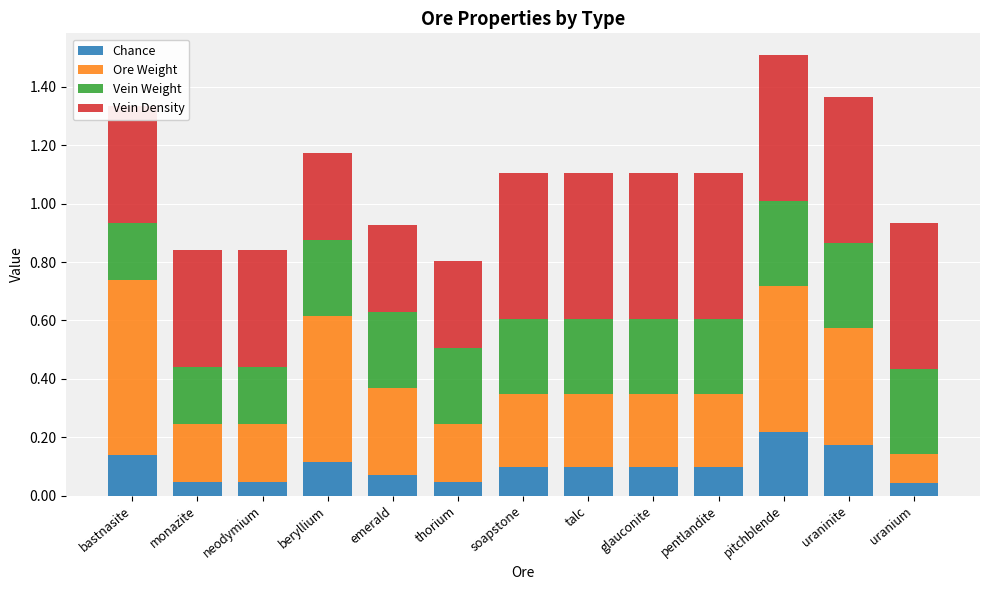

Count the Chance values in the range 0 to 1.

13